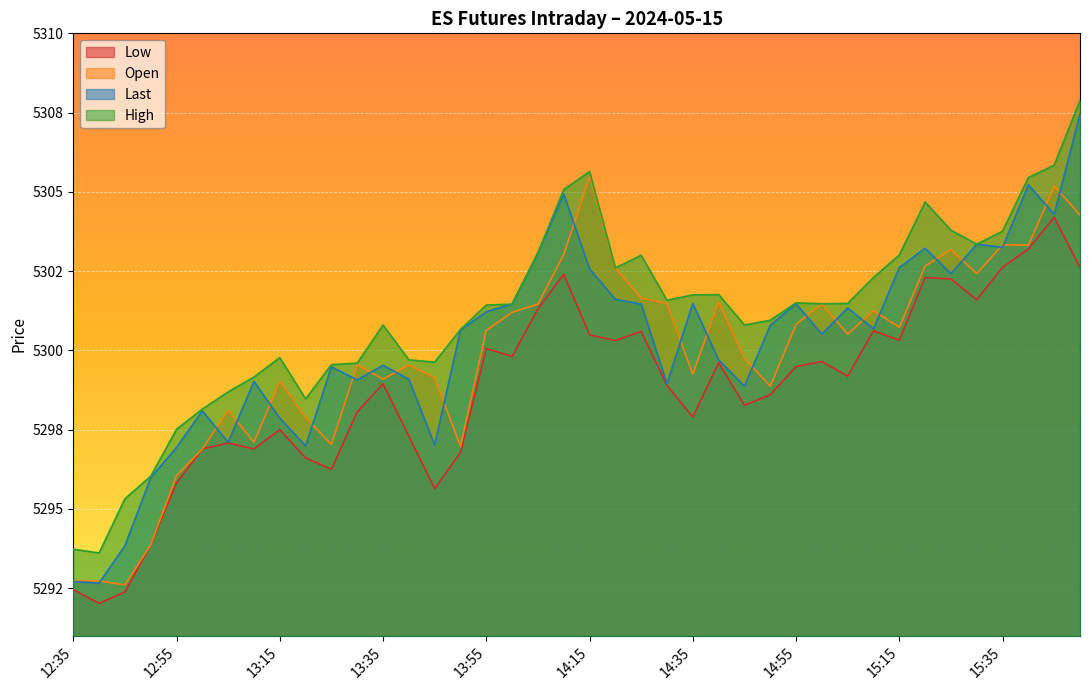

Count the number of data series in this chart.

4